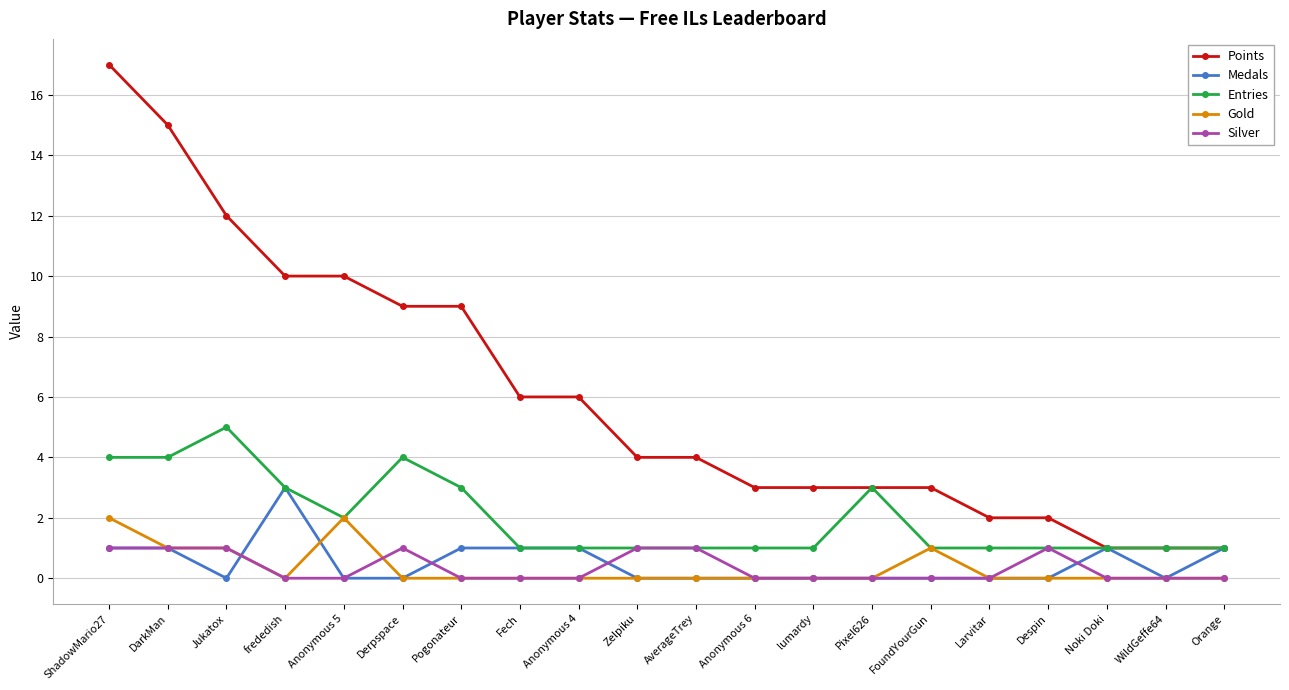

True or false: Points and Gold cross at least once.

False